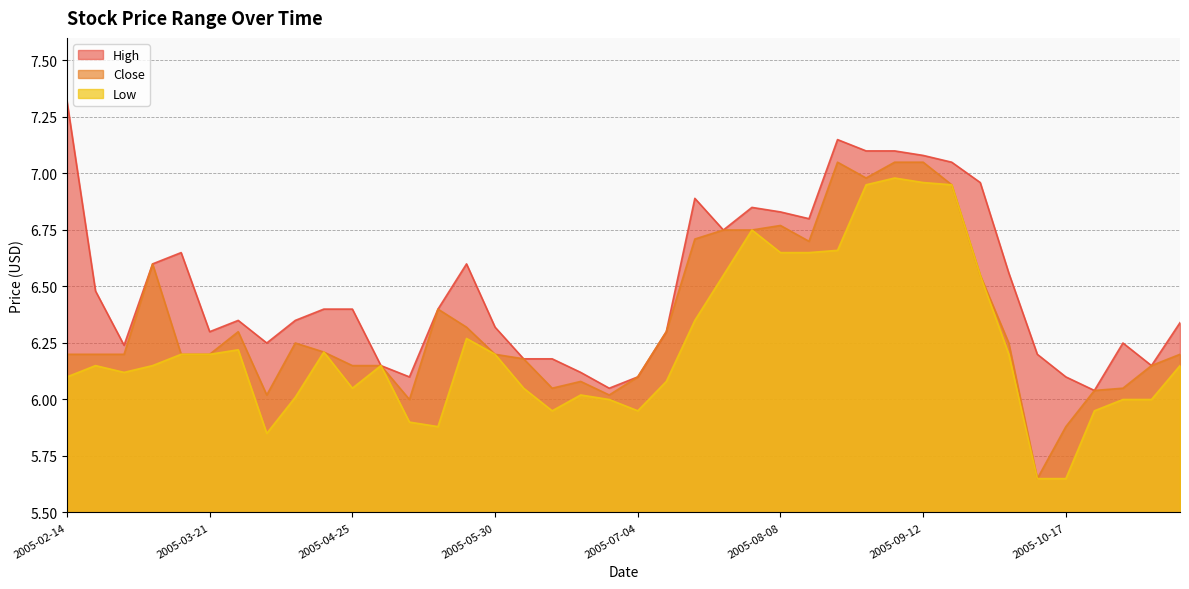

Reading left to right, extract all data points from this chart.

High: 2005-02-14=7.3	2005-02-21=6.5	2005-02-28=6.2	2005-03-07=6.6	2005-03-14=6.7	2005-03-21=6.3	2005-03-28=6.3	2005-04-04=6.2	2005-04-11=6.3	2005-04-18=6.4	2005-04-25=6.4	2005-05-02=6.2	2005-05-09=6.1	2005-05-16=6.4	2005-05-23=6.6	2005-05-30=6.3	2005-06-06=6.2	2005-06-13=6.2	2005-06-20=6.1	2005-06-27=6.0	2005-07-04=6.1	2005-07-11=6.3	2005-07-18=6.9	2005-07-25=6.8	2005-08-01=6.8	2005-08-08=6.8	2005-08-15=6.8	2005-08-22=7.2	2005-08-29=7.1	2005-09-05=7.1	2005-09-12=7.1	2005-09-19=7.0	2005-09-26=7.0	2005-10-03=6.6	2005-10-10=6.2	2005-10-17=6.1	2005-10-24=6.0	2005-10-31=6.2	2005-11-07=6.2	2005-11-14=6.3
Close: 2005-02-14=6.2	2005-02-21=6.2	2005-02-28=6.2	2005-03-07=6.6	2005-03-14=6.2	2005-03-21=6.2	2005-03-28=6.3	2005-04-04=6.0	2005-04-11=6.2	2005-04-18=6.2	2005-04-25=6.2	2005-05-02=6.2	2005-05-09=6.0	2005-05-16=6.4	2005-05-23=6.3	2005-05-30=6.2	2005-06-06=6.2	2005-06-13=6.0	2005-06-20=6.1	2005-06-27=6.0	2005-07-04=6.1	2005-07-11=6.3	2005-07-18=6.7	2005-07-25=6.8	2005-08-01=6.8	2005-08-08=6.8	2005-08-15=6.7	2005-08-22=7.0	2005-08-29=7.0	2005-09-05=7.0	2005-09-12=7.0	2005-09-19=7.0	2005-09-26=6.5	2005-10-03=6.2	2005-10-10=5.7	2005-10-17=5.9	2005-10-24=6.0	2005-10-31=6.0	2005-11-07=6.2	2005-11-14=6.2
Low: 2005-02-14=6.1	2005-02-21=6.2	2005-02-28=6.1	2005-03-07=6.2	2005-03-14=6.2	2005-03-21=6.2	2005-03-28=6.2	2005-04-04=5.8	2005-04-11=6.0	2005-04-18=6.2	2005-04-25=6.0	2005-05-02=6.2	2005-05-09=5.9	2005-05-16=5.9	2005-05-23=6.3	2005-05-30=6.2	2005-06-06=6.0	2005-06-13=6.0	2005-06-20=6.0	2005-06-27=6.0	2005-07-04=6.0	2005-07-11=6.1	2005-07-18=6.3	2005-07-25=6.5	2005-08-01=6.8	2005-08-08=6.7	2005-08-15=6.7	2005-08-22=6.7	2005-08-29=7.0	2005-09-05=7.0	2005-09-12=7.0	2005-09-19=7.0	2005-09-26=6.5	2005-10-03=6.2	2005-10-10=5.7	2005-10-17=5.7	2005-10-24=6.0	2005-10-31=6.0	2005-11-07=6.0	2005-11-14=6.2